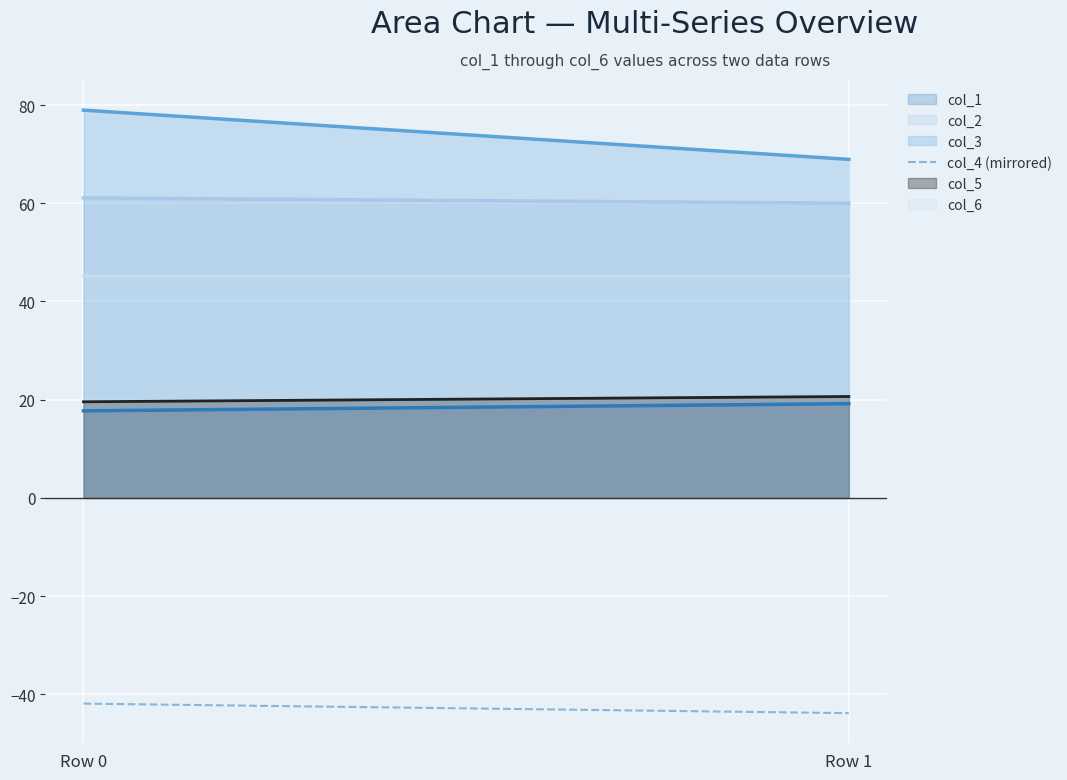

What is the spread (max minus min) of values at Row 1?

49.8